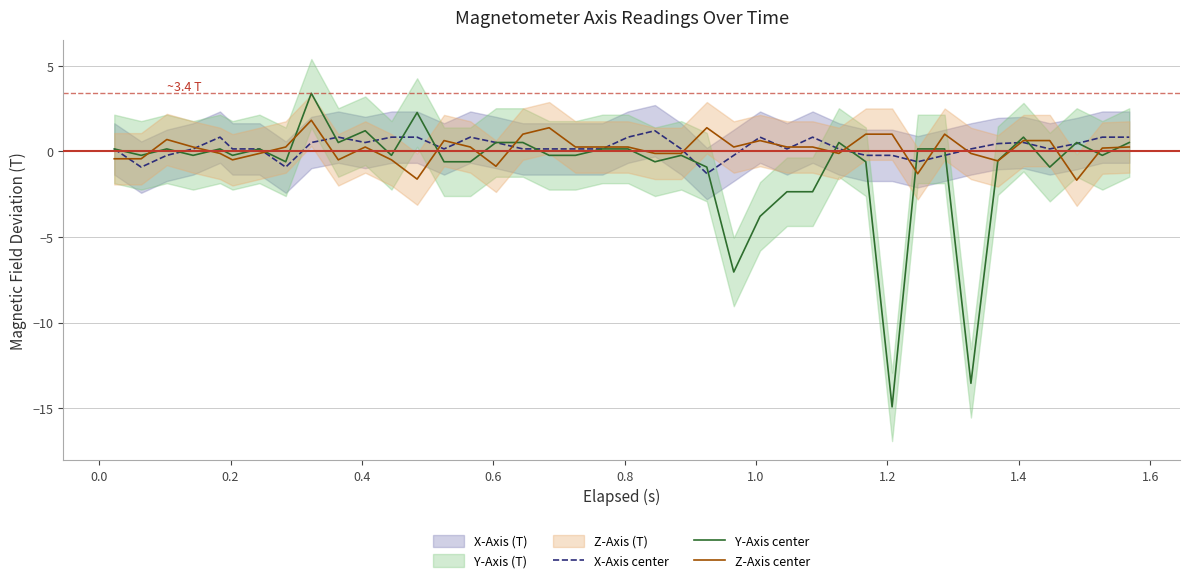

What is the minimum value for Y-Axis center?

-14.9